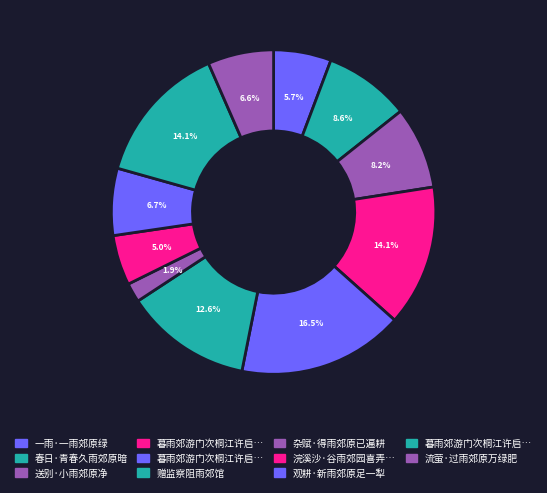

How many slices are in this pie chart?

11